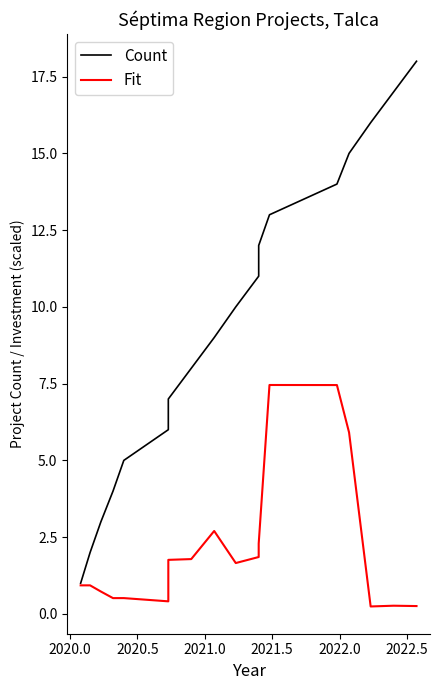

True or false: Fit and Count cross at least once.

False